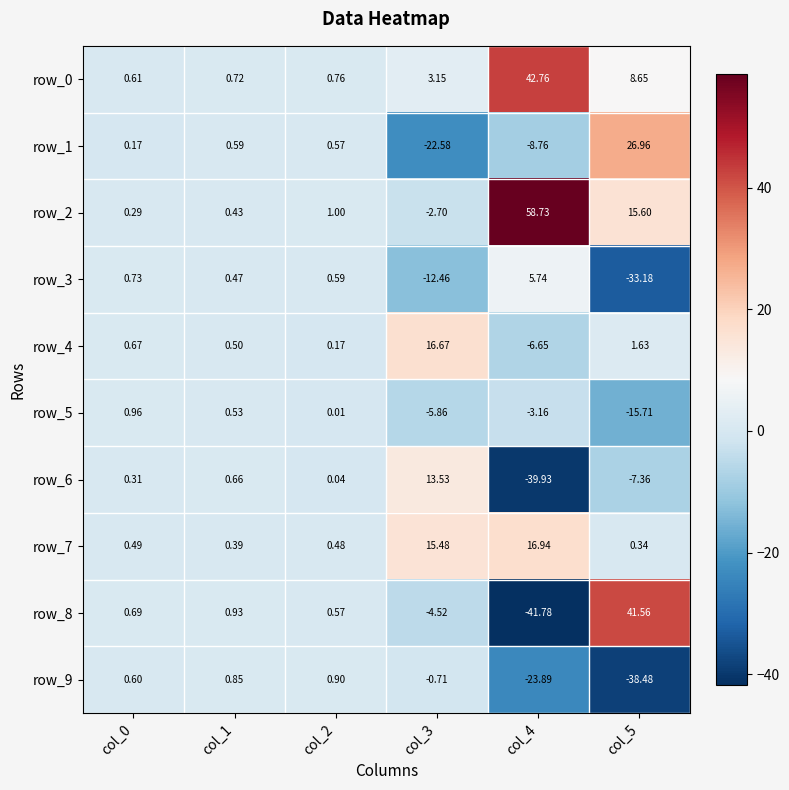

How many values in the row_9 series are below 0?

3